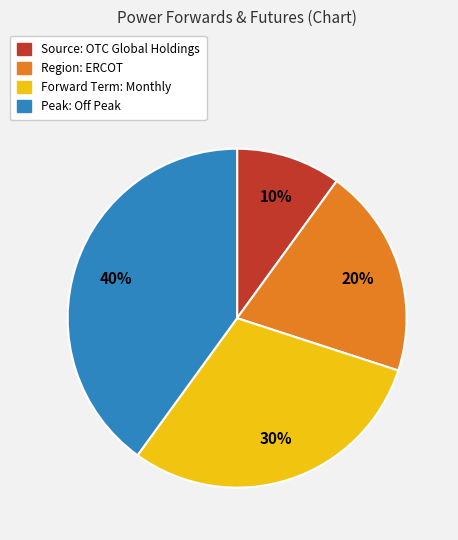

Which slice is the largest?

Peak: Off Peak